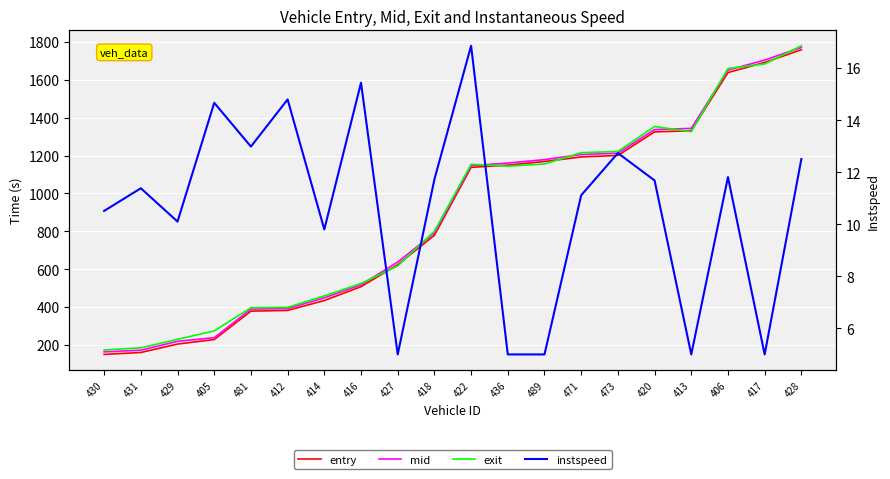

Which has a higher value, 481 or 428?

428